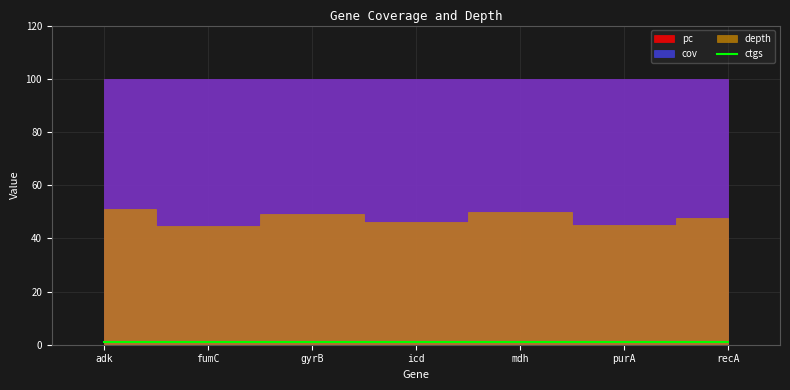

What is the spread (max minus min) of values at recA?

99.0